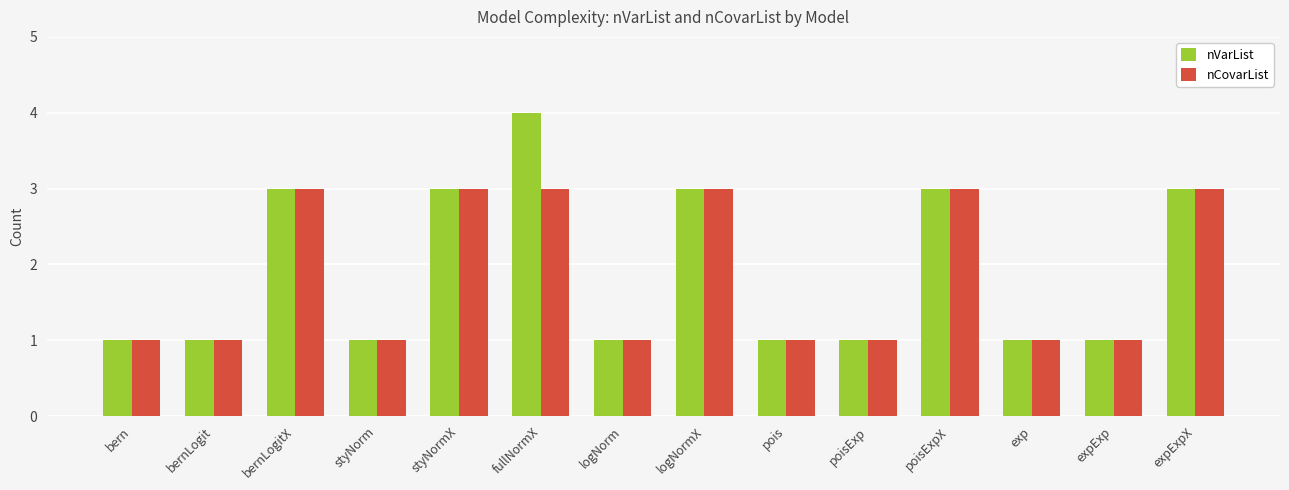

The nVarList series shows 0 at bernLogit. True or false?

False